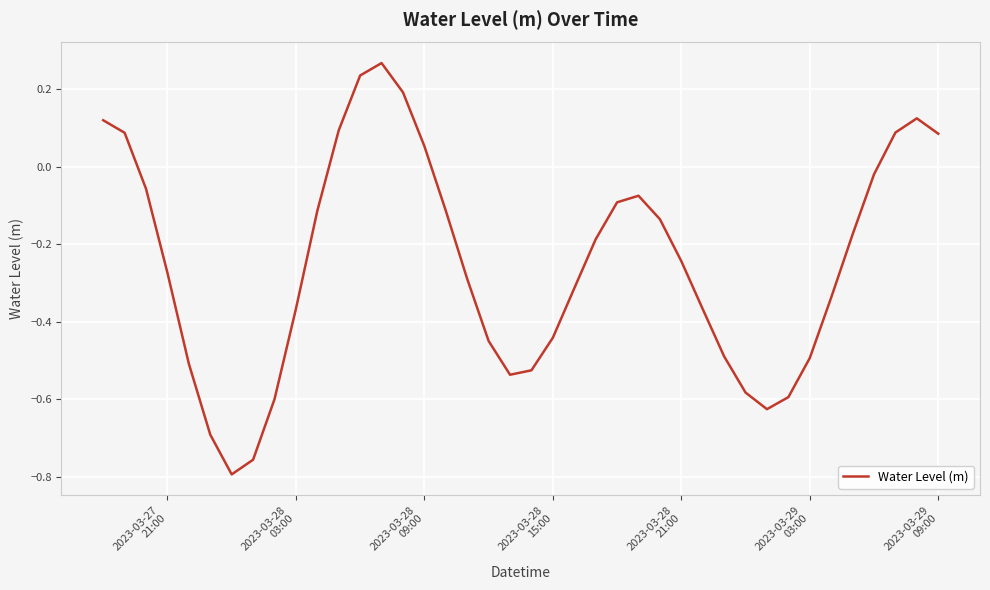

What is the difference between the maximum and minimum values?

1.1